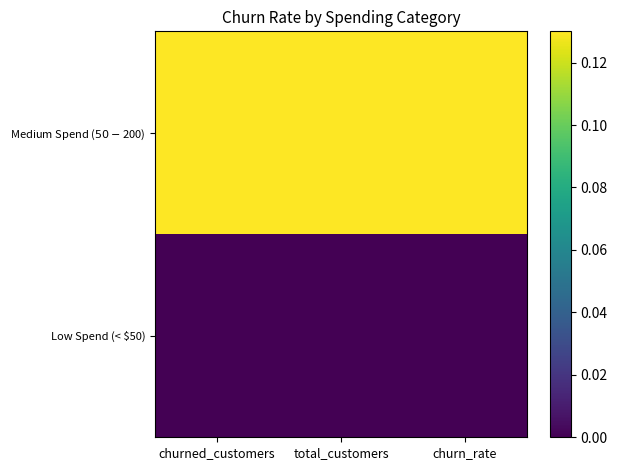

At how many categories does at least one series exceed 0?

3